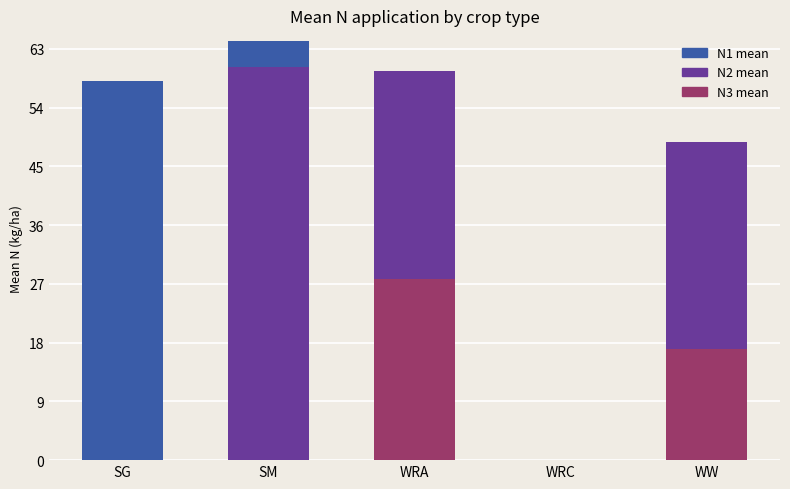

What is the sum of the N3 mean values at WRA and WRC?

27.8